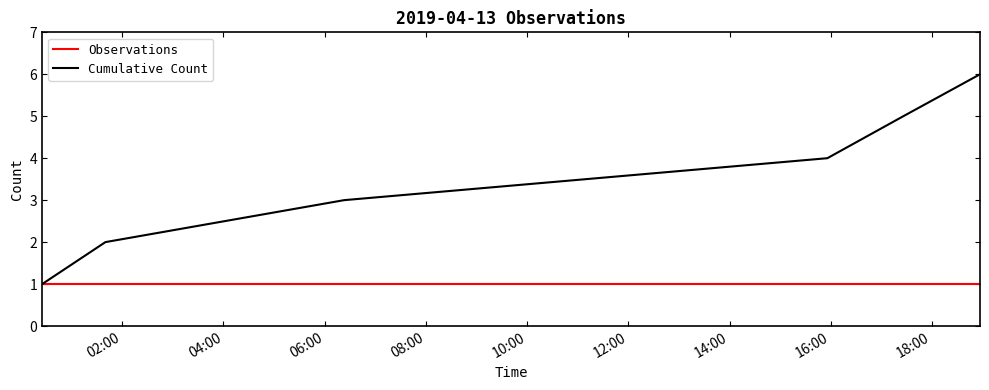

Which series has the largest range (max minus min)?

Cumulative Count